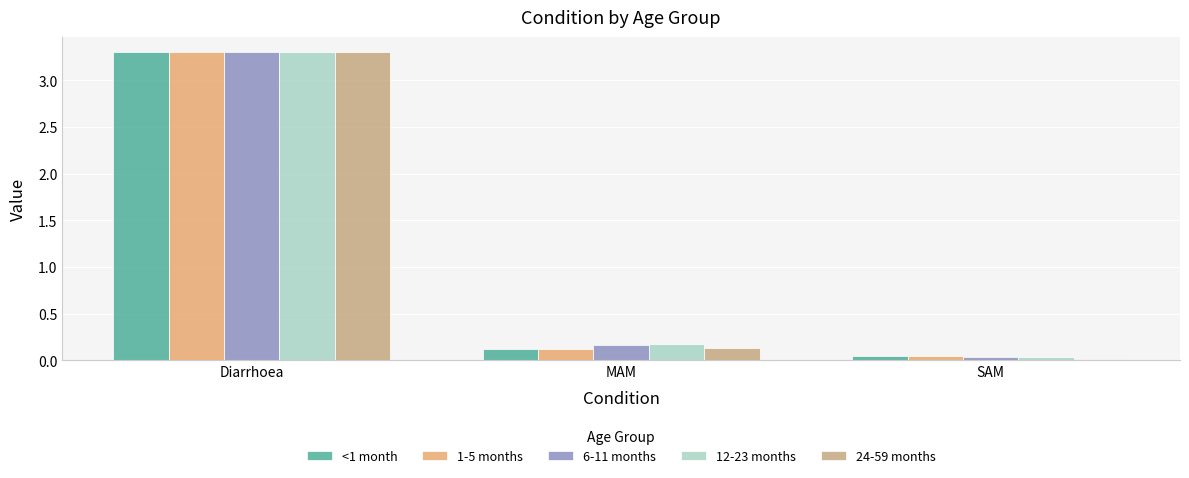

What is the label of the 3rd bar from the right?

Diarrhoea